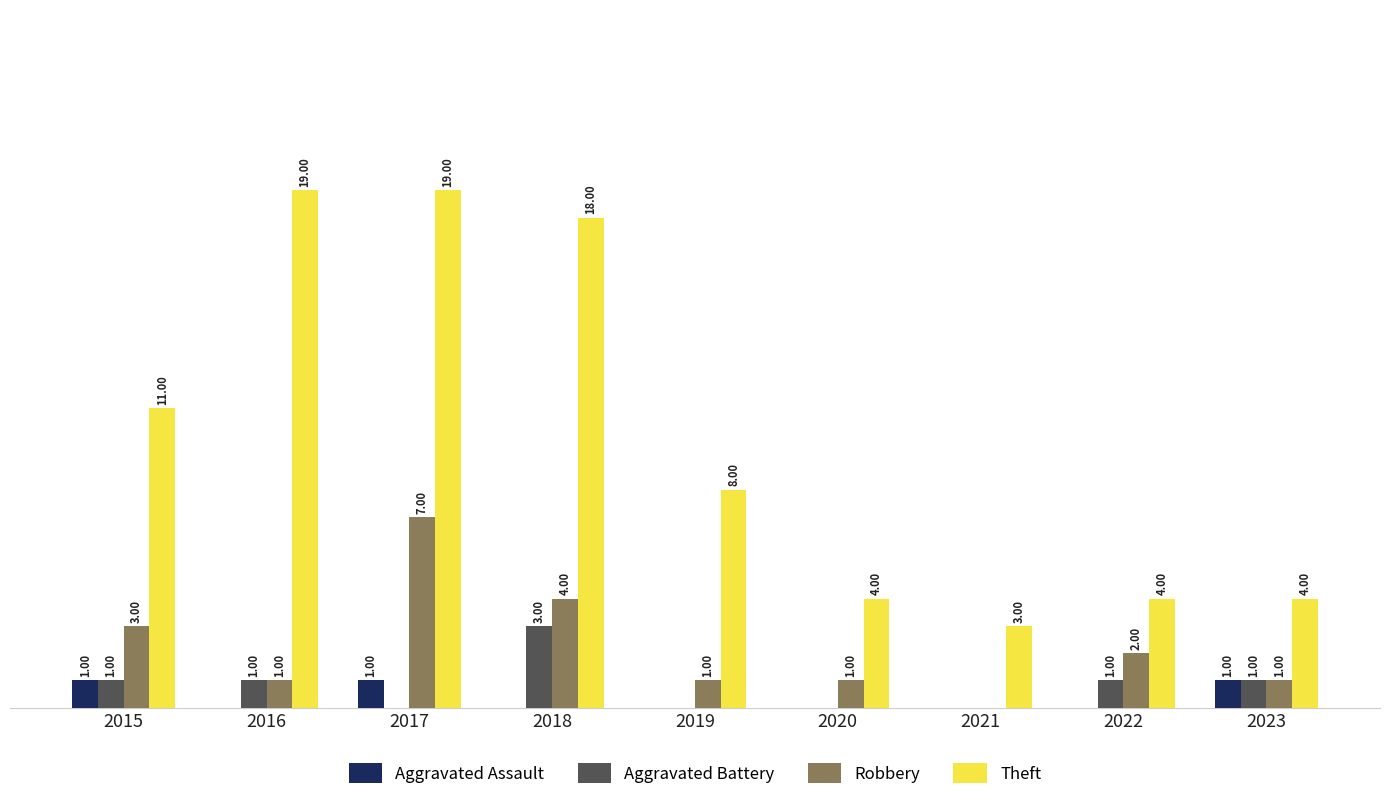

Between 2018 and 2021, which series saw the biggest shift?

Theft